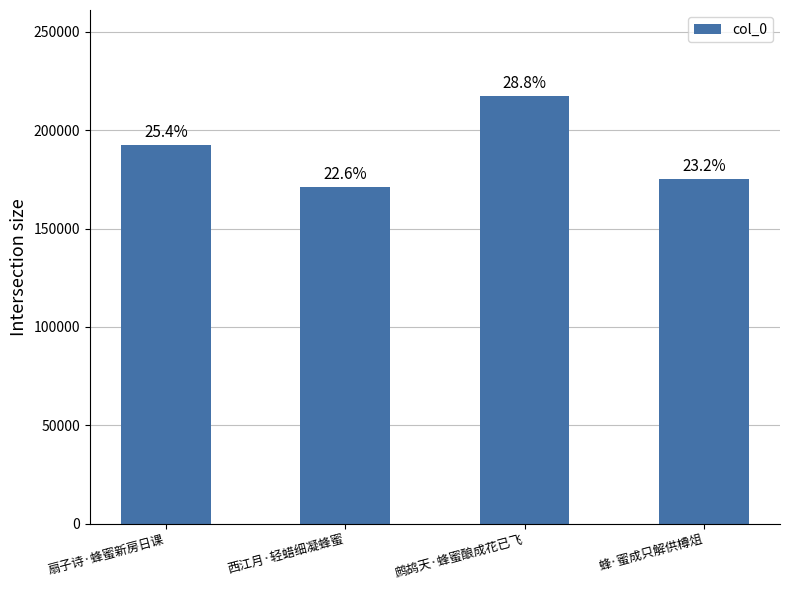

Reading left to right, what are all the values shown in this chart?

扇子诗·蜂蜜新房日课=192504	西江月·轻蜡细凝蜂蜜=171099	鹧鸪天·蜂蜜酿成花已飞=217621	蜂·蜜成只解供樽俎=175339